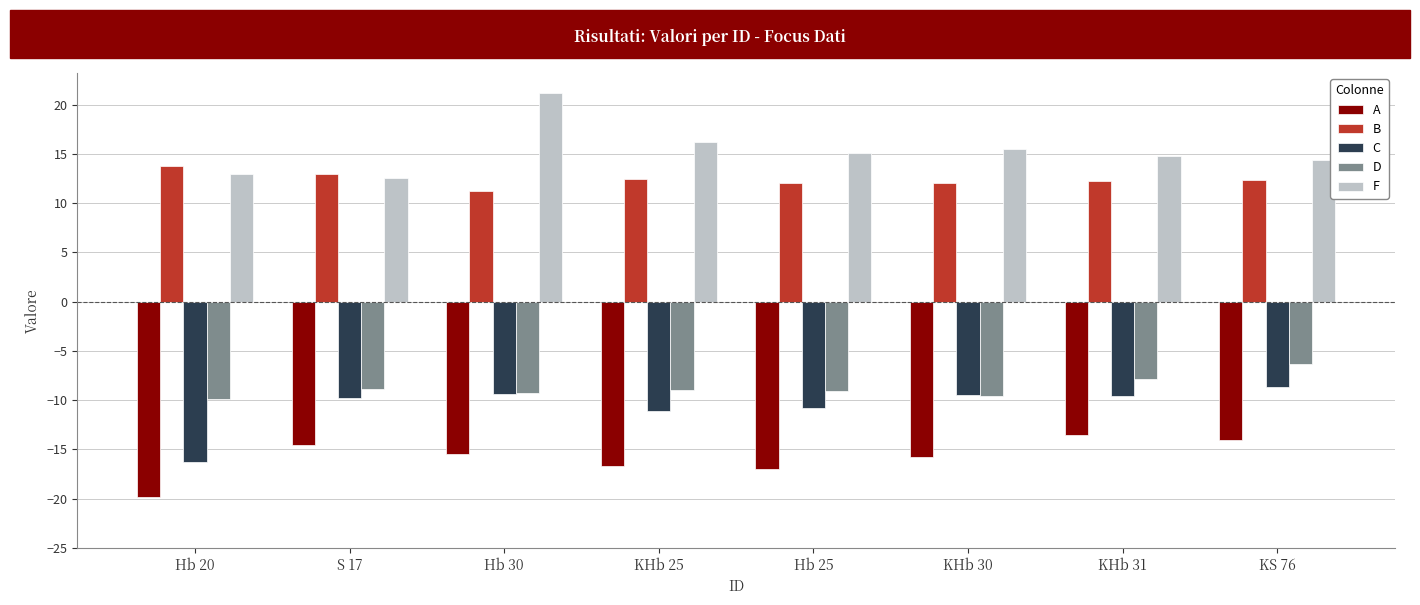

How many bars are there in total?

40